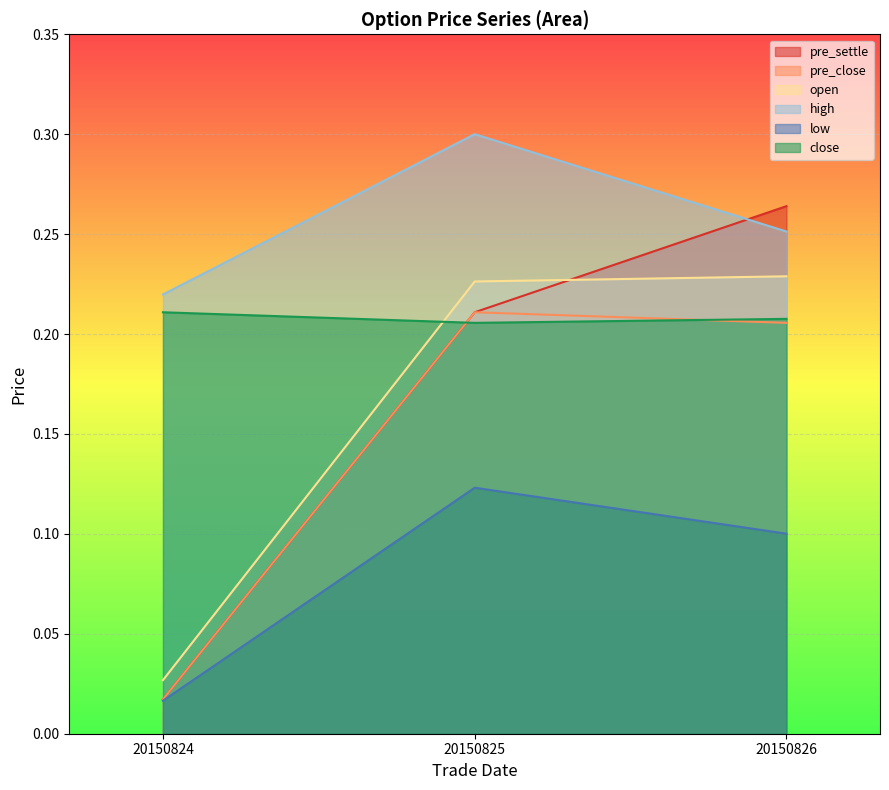

At 20150825, list the series in order from smallest to largest.

low, close, pre_settle, pre_close, open, high